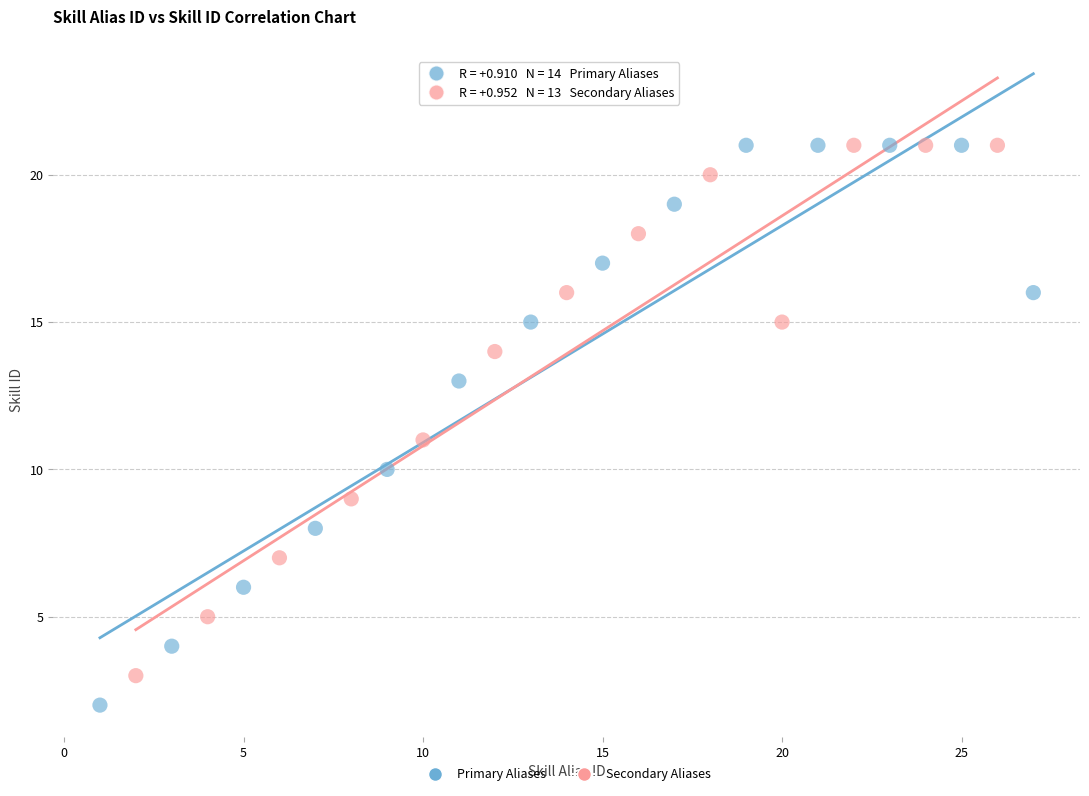

Which series reaches the minimum Y coordinate?

Primary Aliases